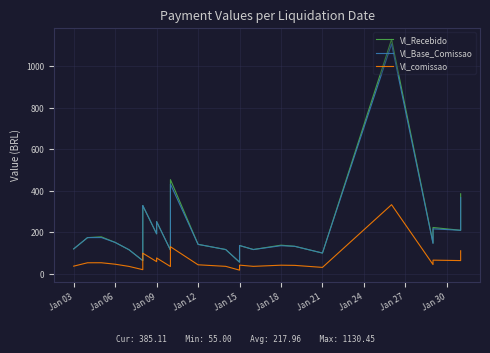

What is the label of the 1st point from the left?

Jan 03